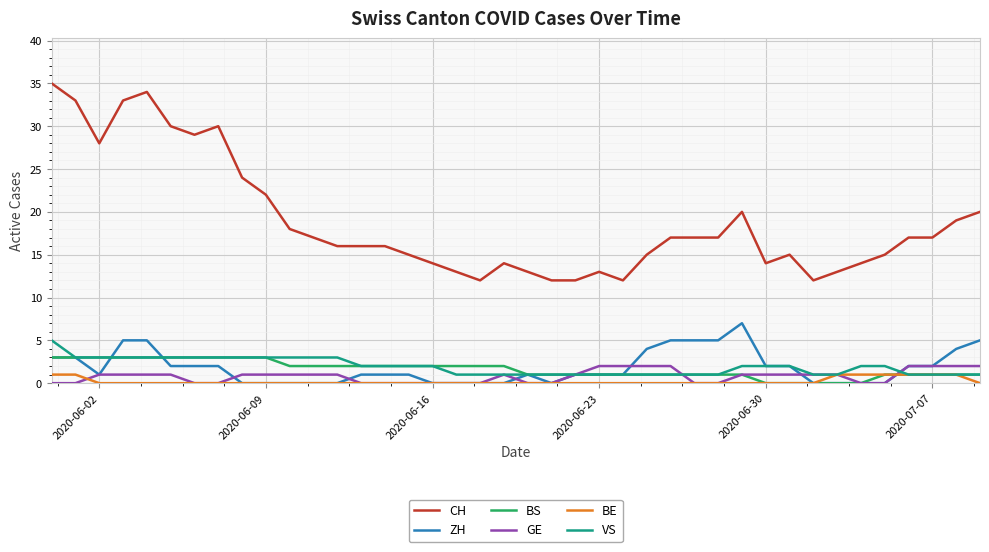

Which series has the widest spread of values?

CH